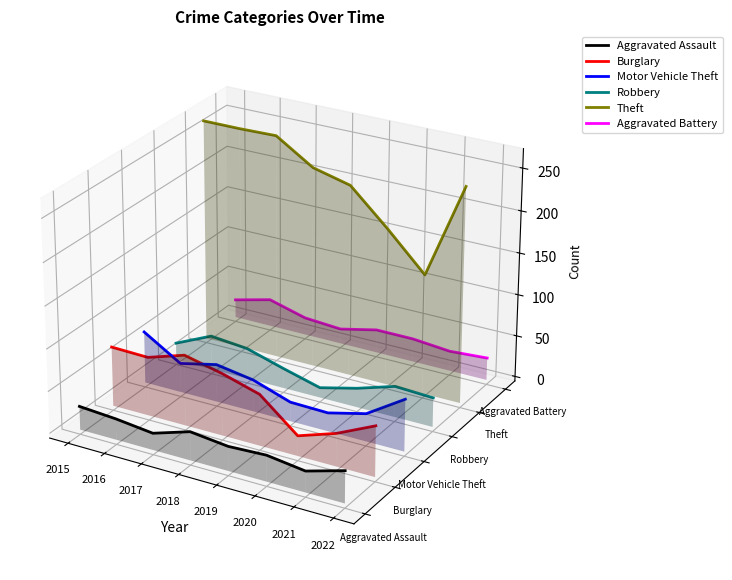

At which category is the sum across all series the highest?

2015